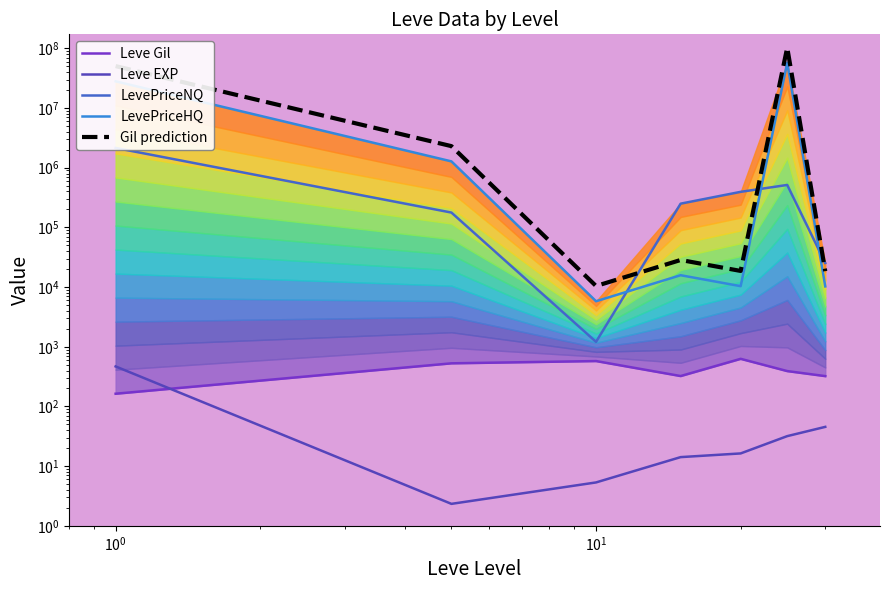

True or false: Gil prediction has more than 1 points higher than both neighbors.

True